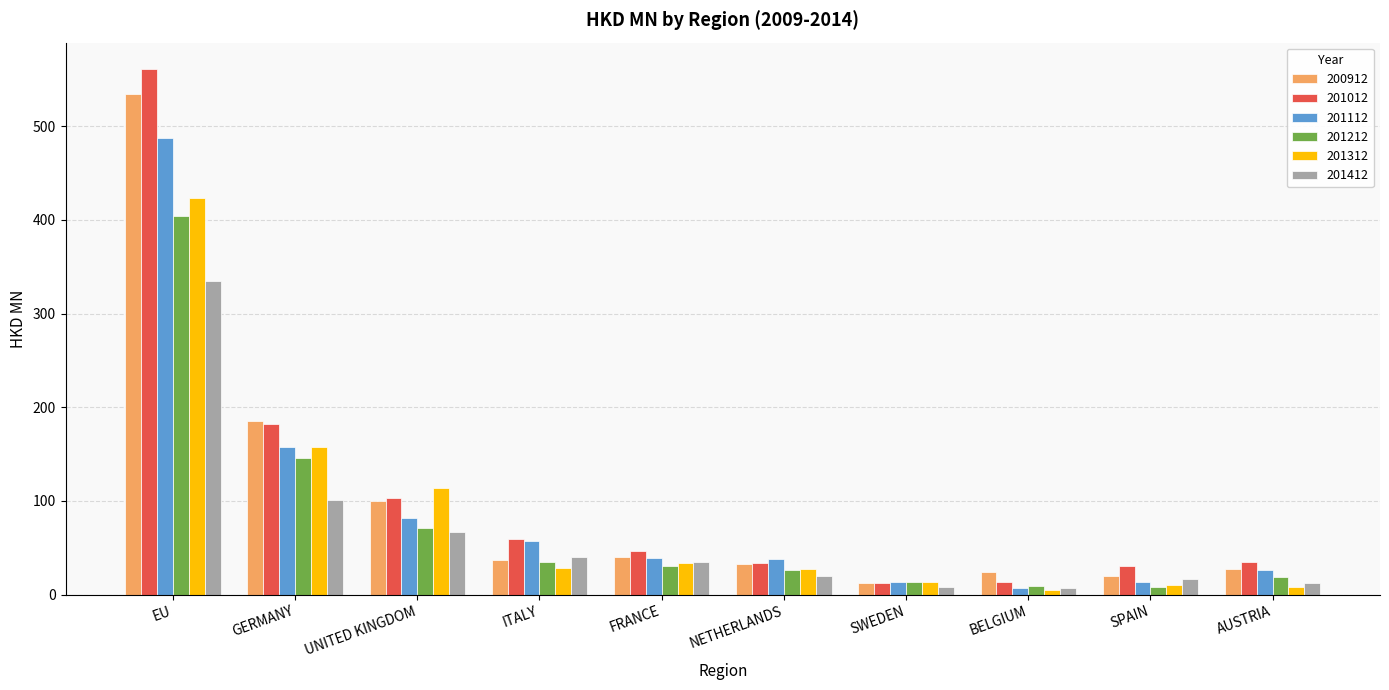

What is the difference between the maximum and second lowest values in the 201412 series?

326.4